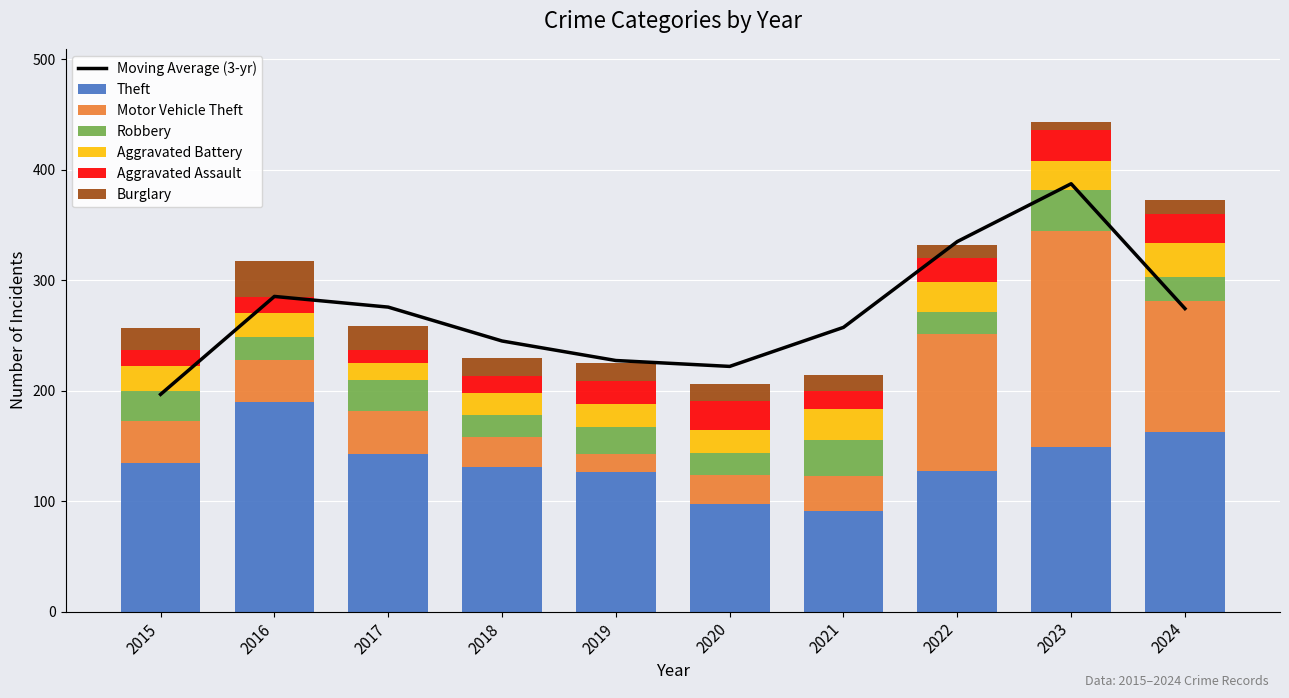

Reading right to left, list all the values displayed in this chart.

Theft: 2024=163	2023=149	2022=127	2021=91	2020=97	2019=126	2018=131	2017=143	2016=190	2015=135
Motor Vehicle Theft: 2024=118	2023=196	2022=124	2021=32	2020=27	2019=17	2018=27	2017=39	2016=38	2015=38
Robbery: 2024=22	2023=37	2022=20	2021=32	2020=20	2019=24	2018=20	2017=28	2016=21	2015=27
Aggravated Battery: 2024=31	2023=26	2022=27	2021=28	2020=20	2019=21	2018=20	2017=15	2016=21	2015=22
Aggravated Assault: 2024=26	2023=28	2022=22	2021=17	2020=27	2019=21	2018=15	2017=12	2016=15	2015=15
Burglary: 2024=13	2023=7	2022=12	2021=14	2020=15	2019=16	2018=17	2017=22	2016=32	2015=20